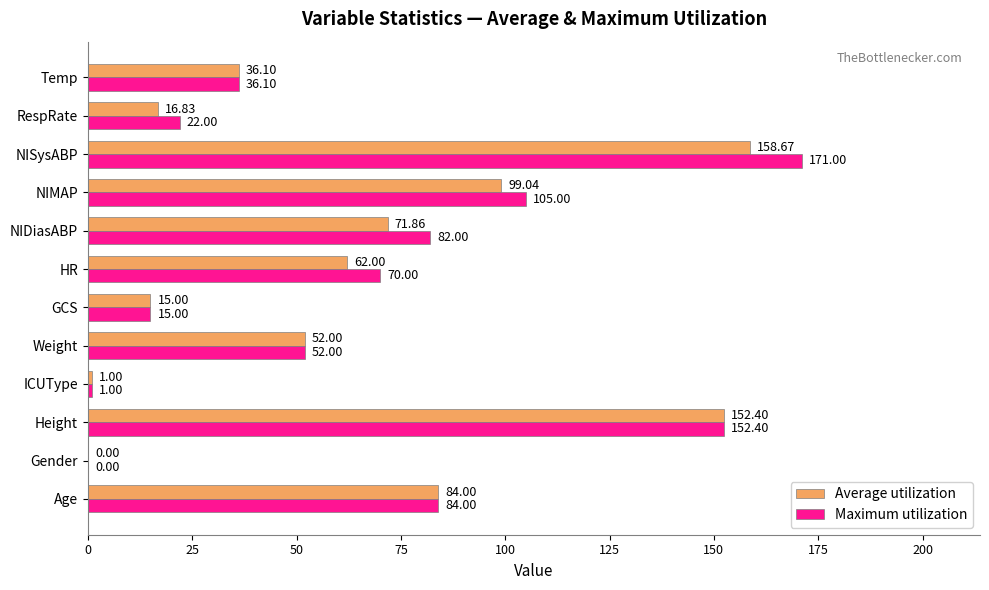

What is the total value across all series at NISysABP?

329.7